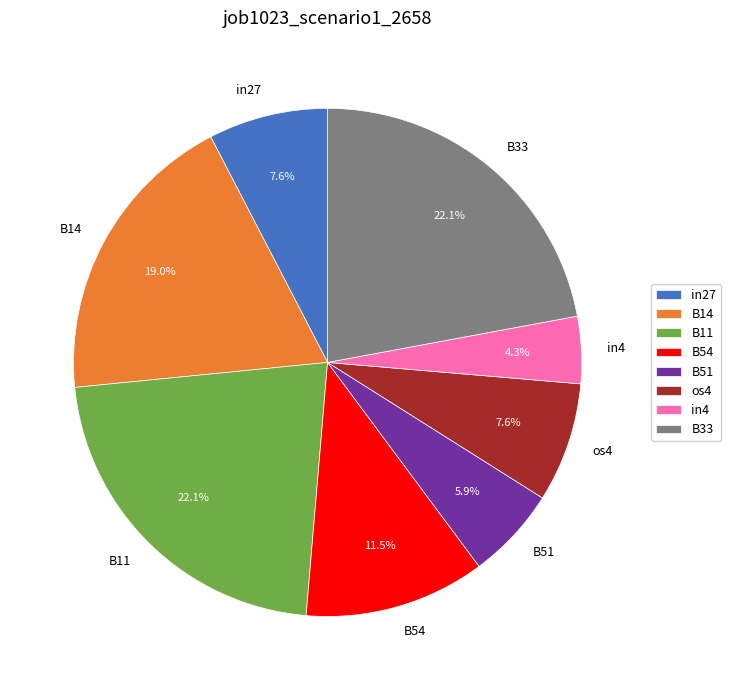

Which slice is the smallest?

in4